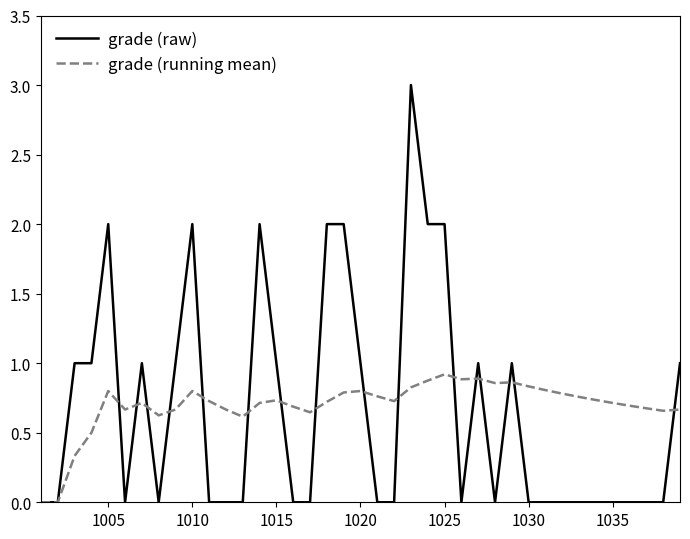

Which series has the widest spread of values?

grade (raw)